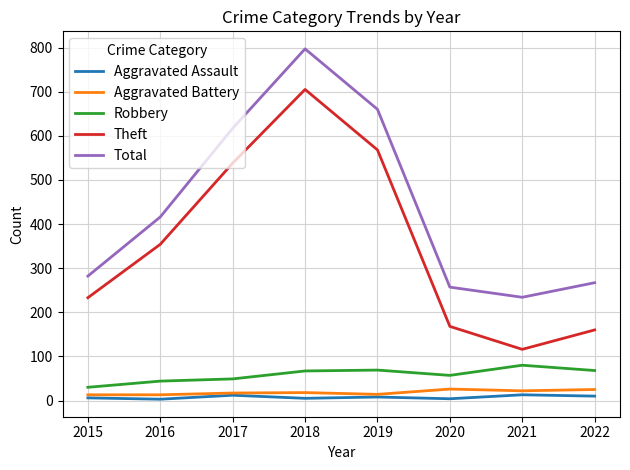

In Total, how many points are lower than both neighbors (excluding endpoints)?

1